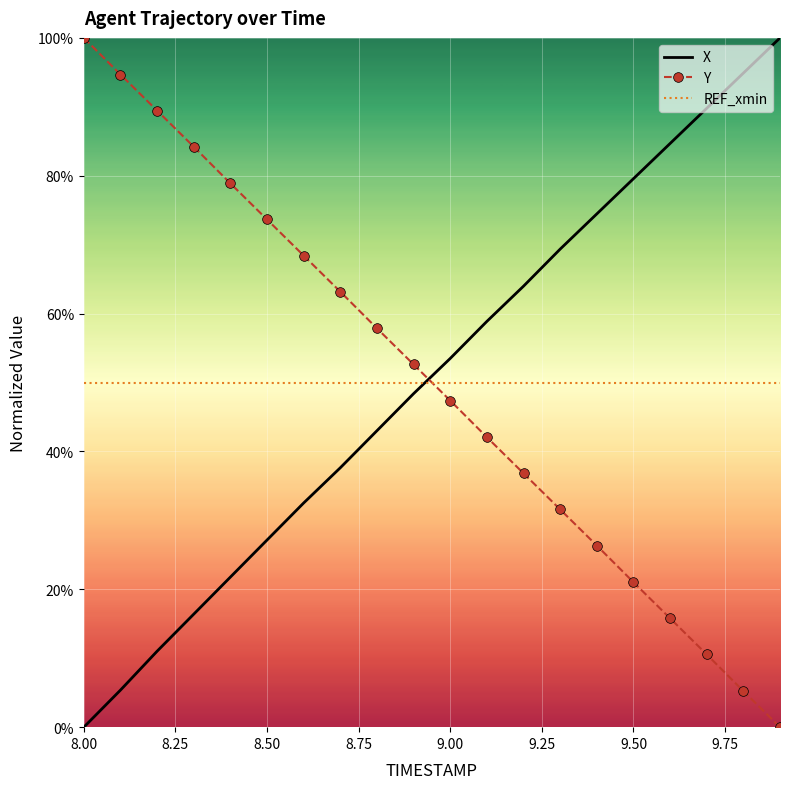

What is the minimum value for REF_xmin?

50.0